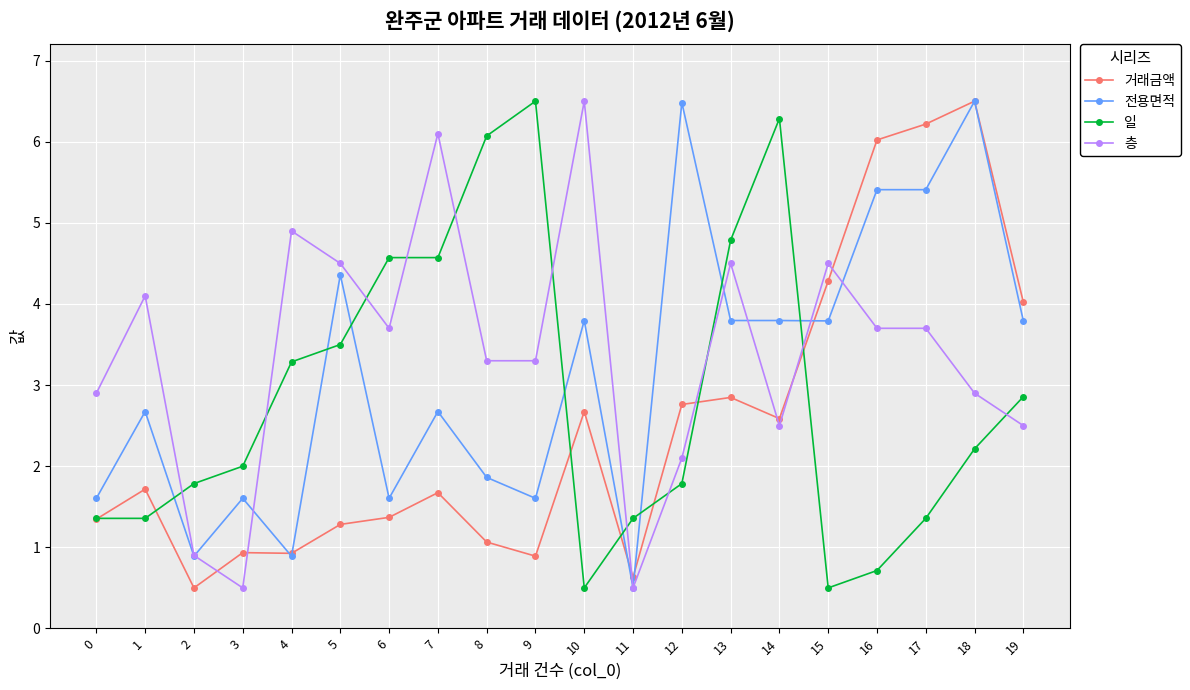

How many times do 층 and 거래금액 cross each other?

7